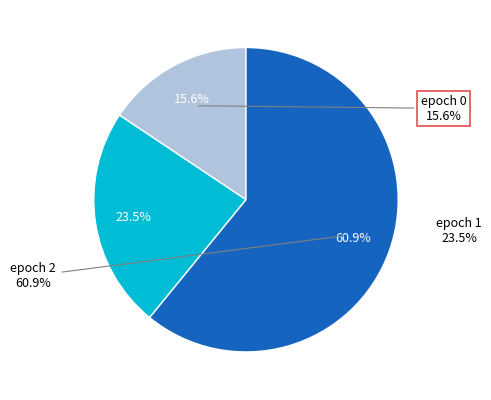

Rank the categories by value from highest to lowest.

2, 1, 0